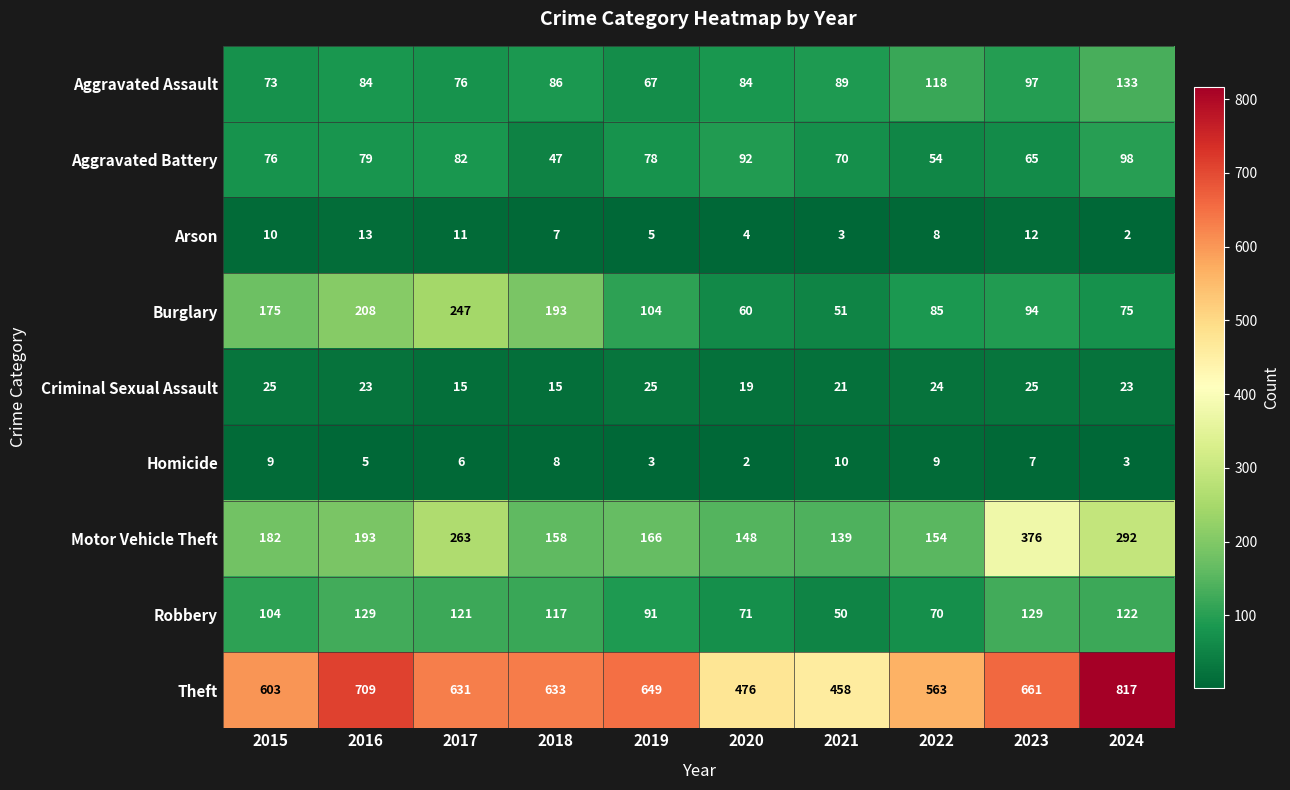

At which label does Theft reach its minimum?

2021